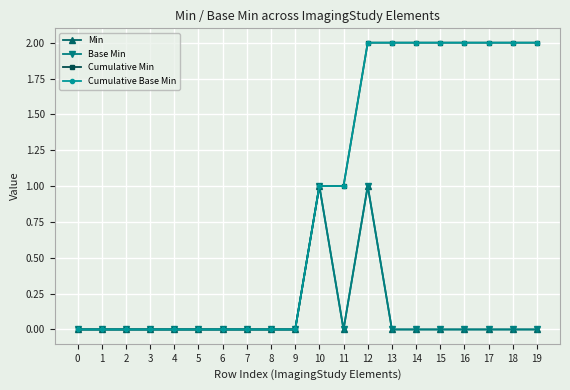

What is the maximum value for Base Min?

1